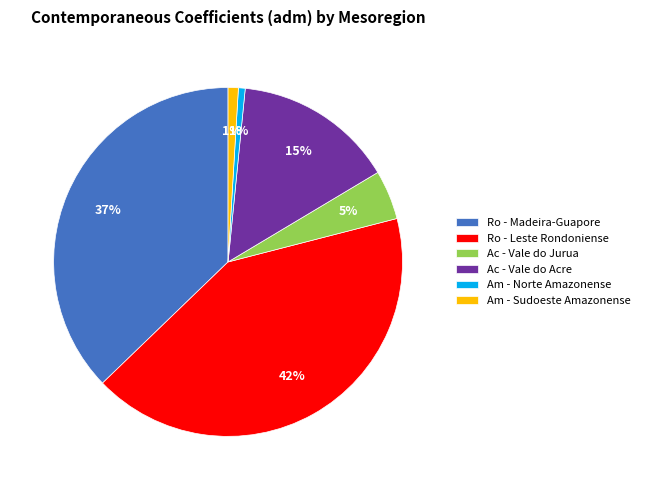

Which category has the biggest portion of the pie?

Ro - Leste Rondoniense